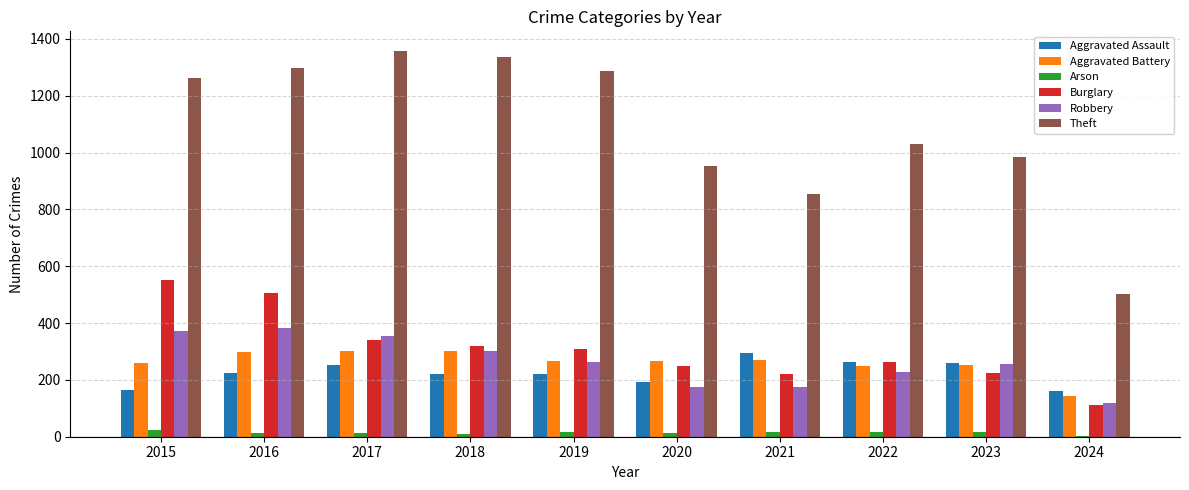

At which category is the sum across all series the highest?

2016